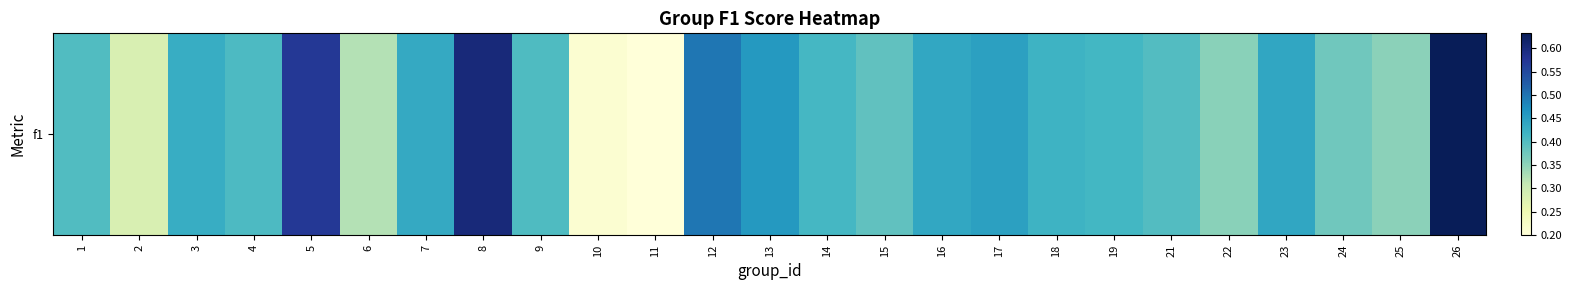

List the labels in order of value, smallest first.

11, 10, 2, 6, 25, 22, 24, 15, 21, 1, 9, 4, 14, 19, 18, 3, 7, 16, 23, 17, 13, 12, 5, 8, 26